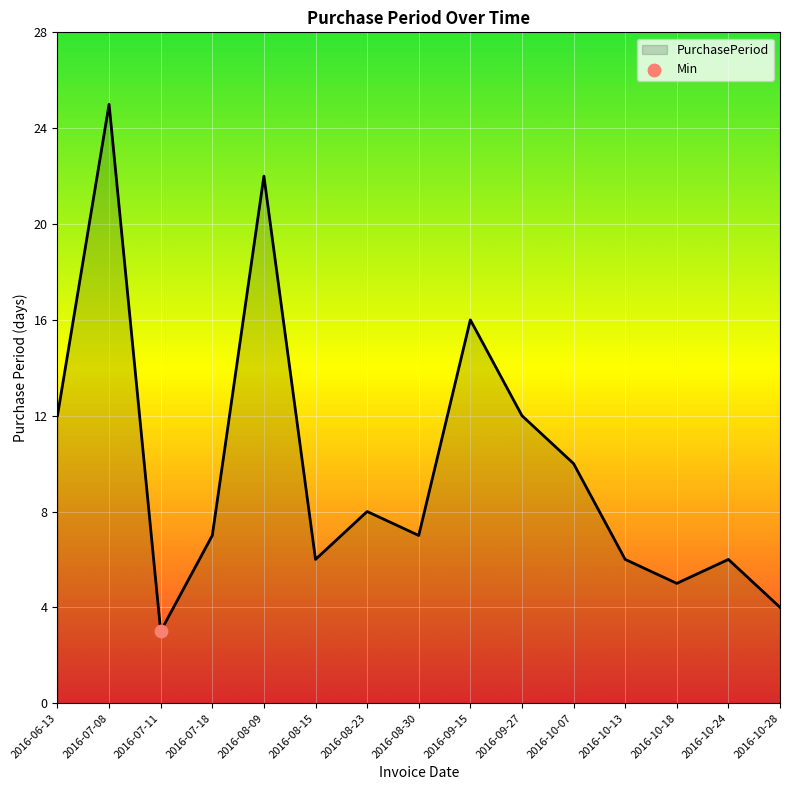

Approximately how many times larger is the value at 2016-10-18 compared to 2016-08-09?

0.2